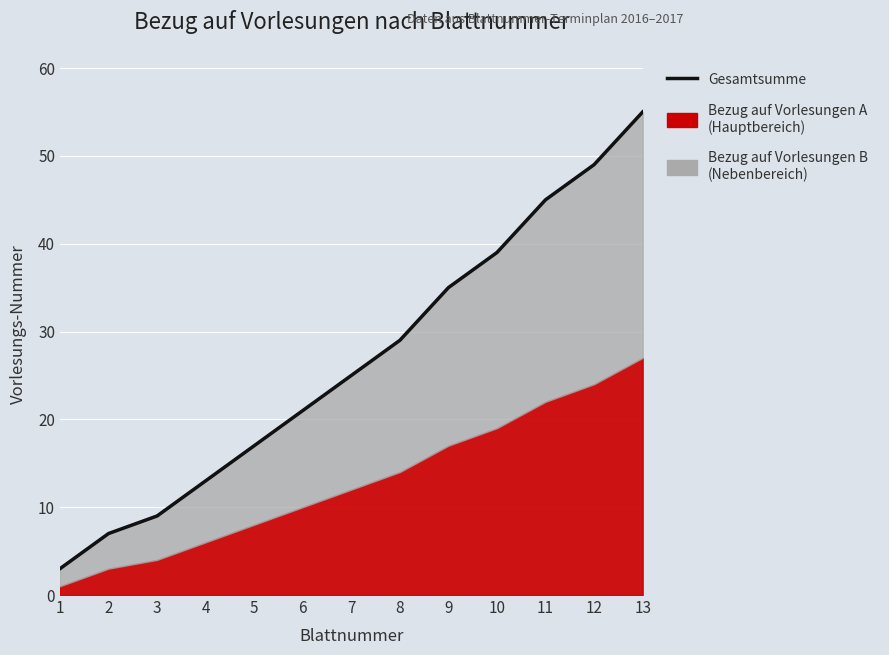

What is the greatest value displayed?

55